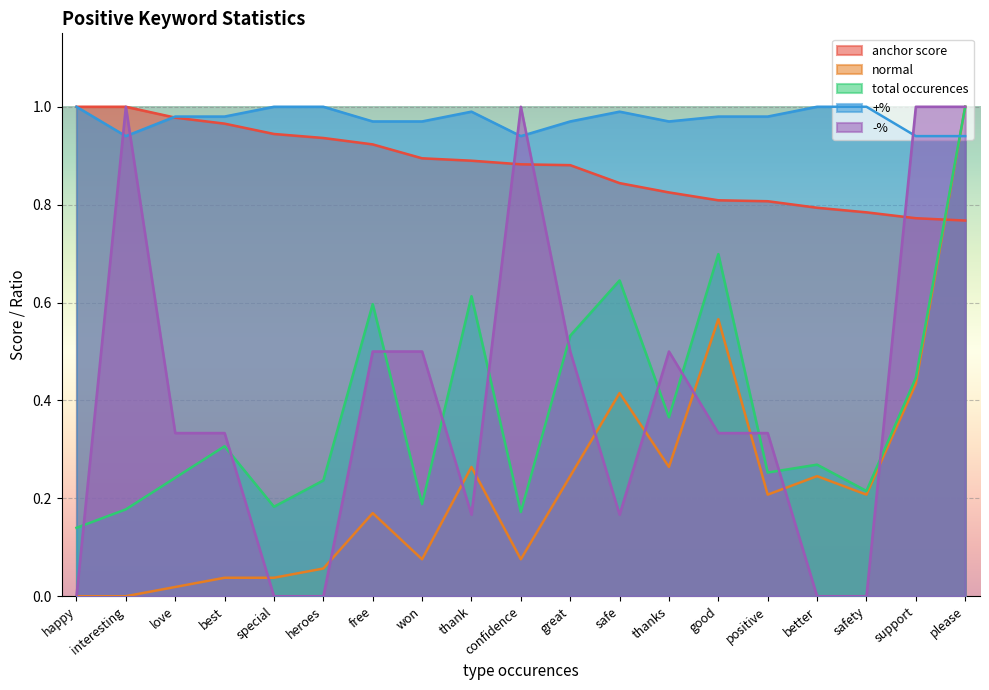

True or false: total occurences has more than 1 points higher than both neighbors.

True